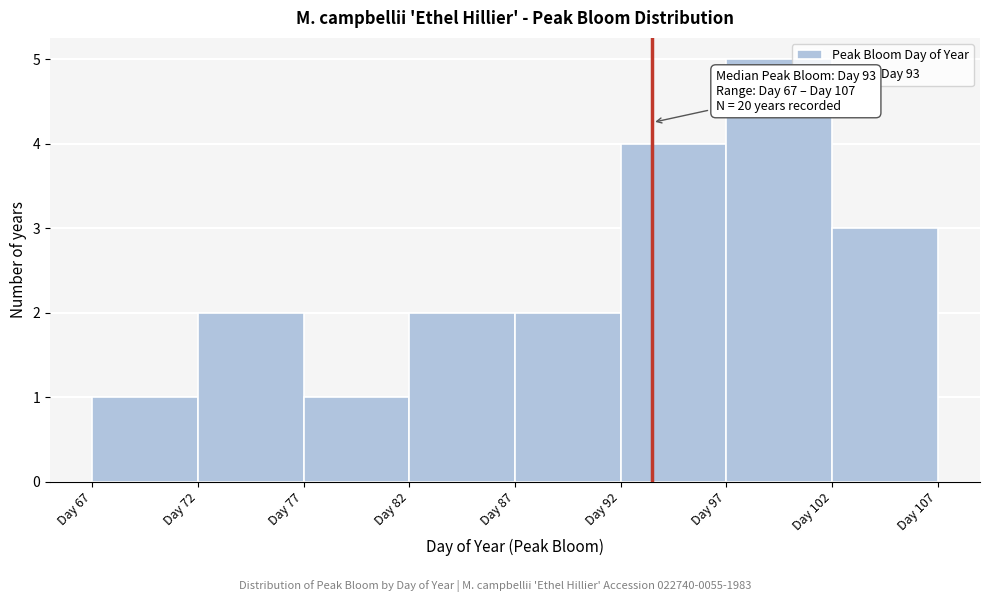

Which range on the x-axis has the tallest bar?

97 to 102